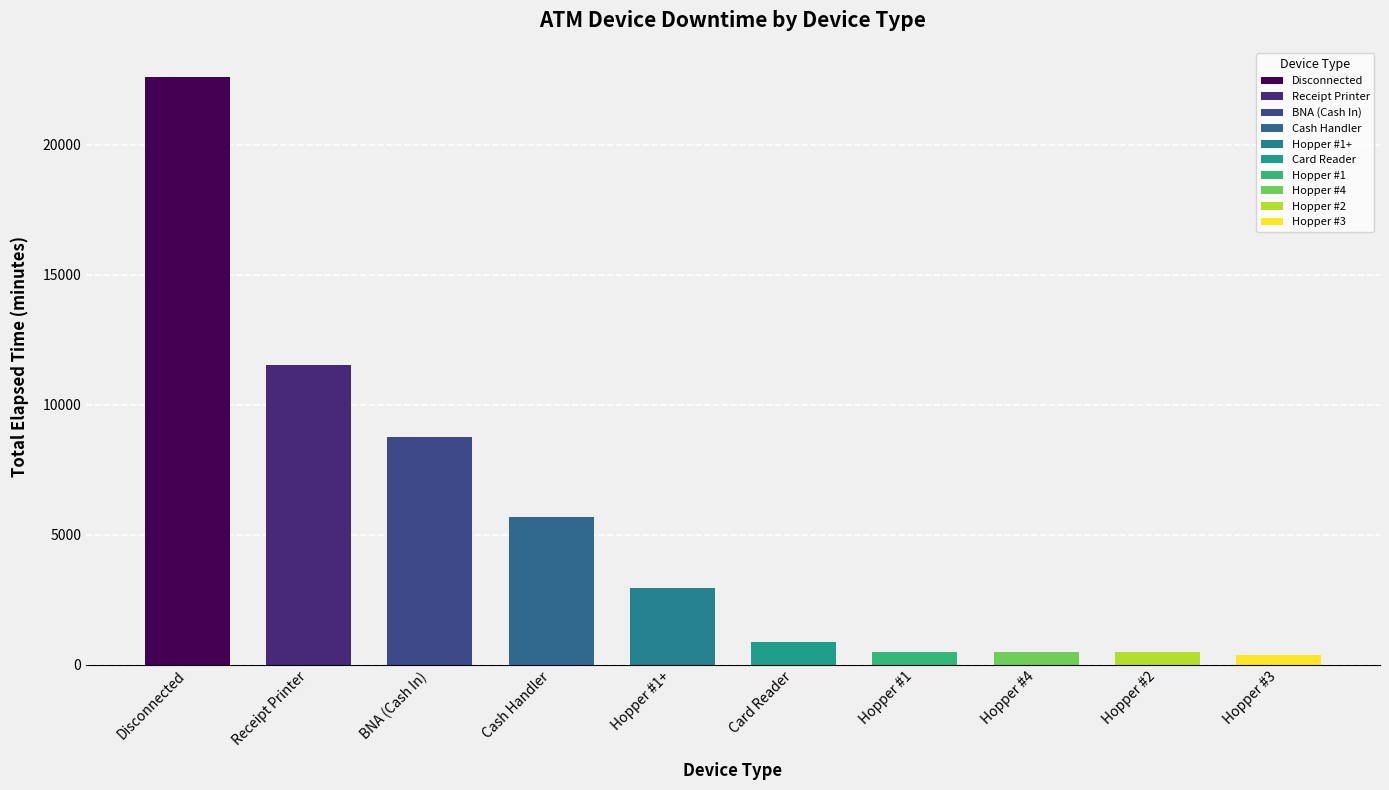

What is the label of the 1st bar from the right?

Hopper #3